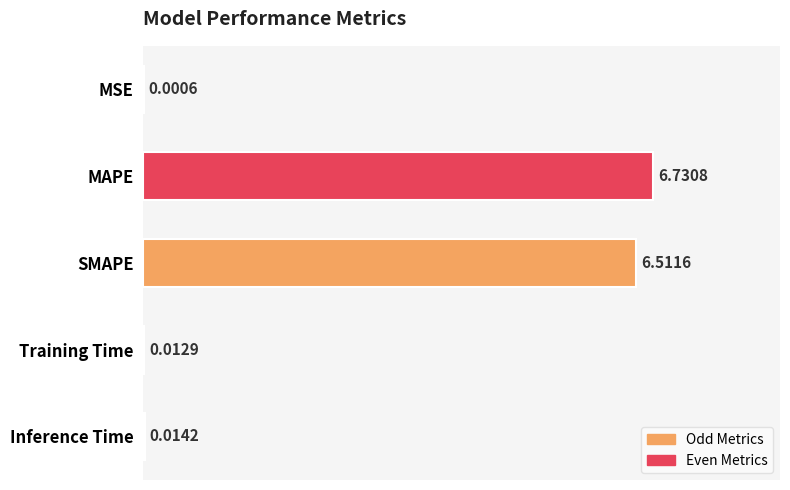

What is the change in value from MAPE to Inference Time?

-6.7